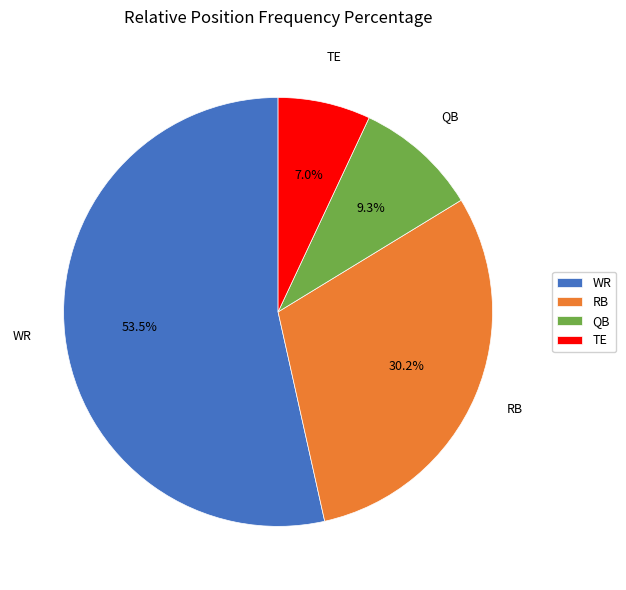

Count the number of slices in the pie.

4